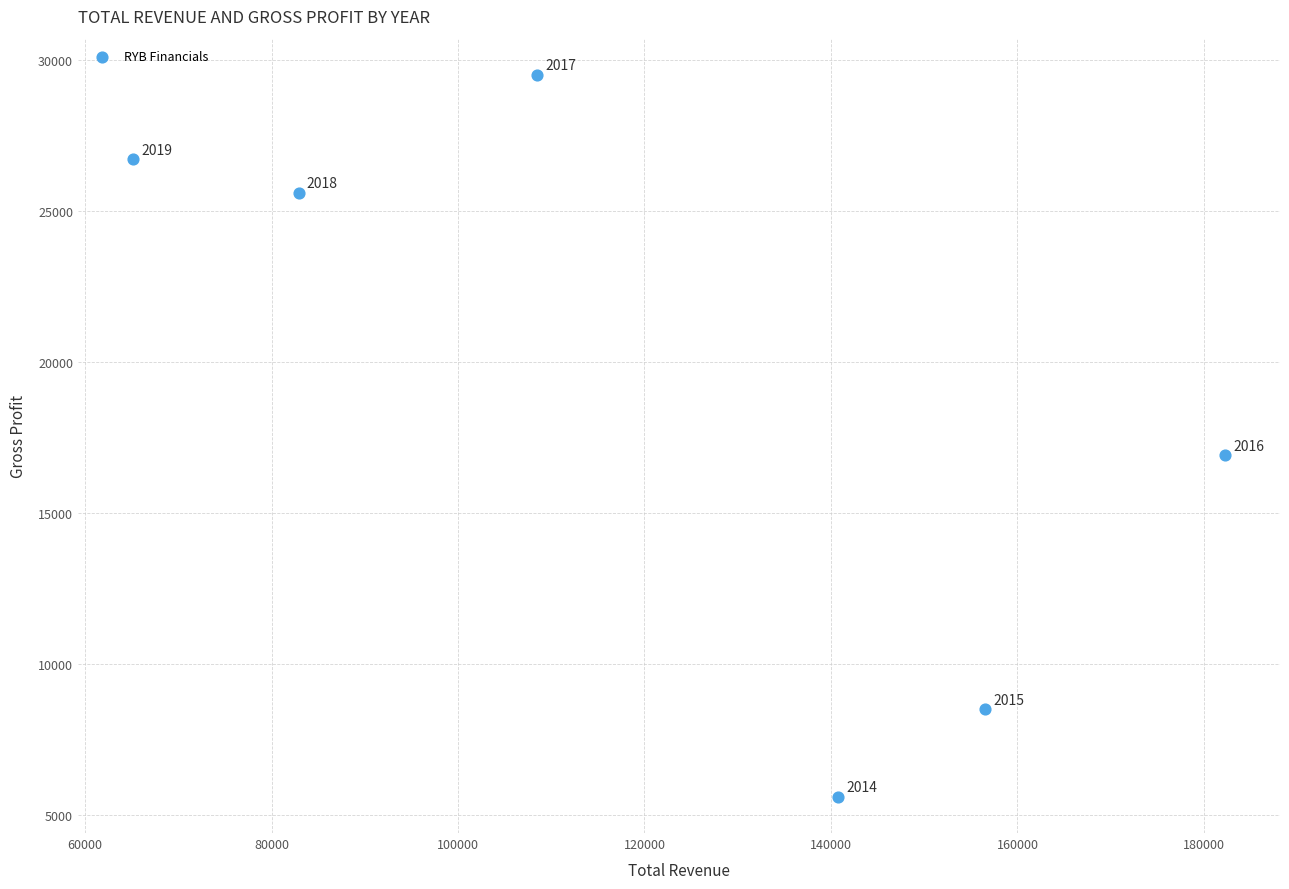

What is the range of Y values (max minus min)?

23900